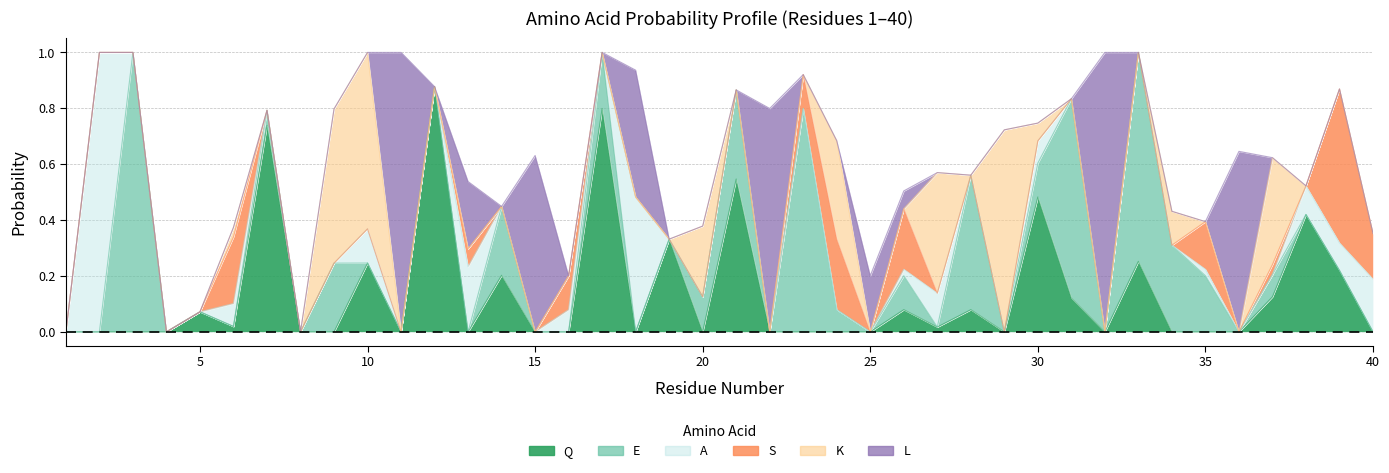

What is the total value across all series at 35?

0.4